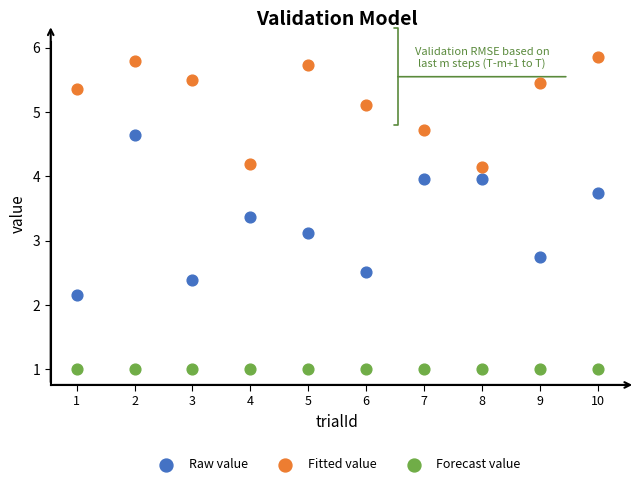

What are all the series names shown in the legend?

Raw value, Fitted value, Forecast value